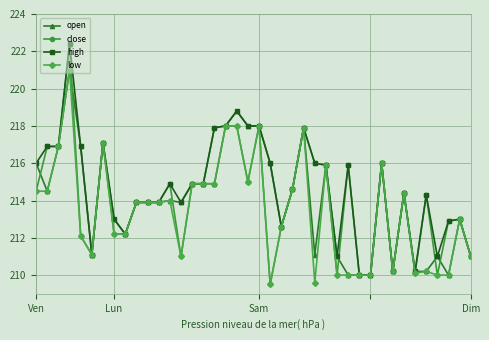

What is the maximum value for open?

221.0